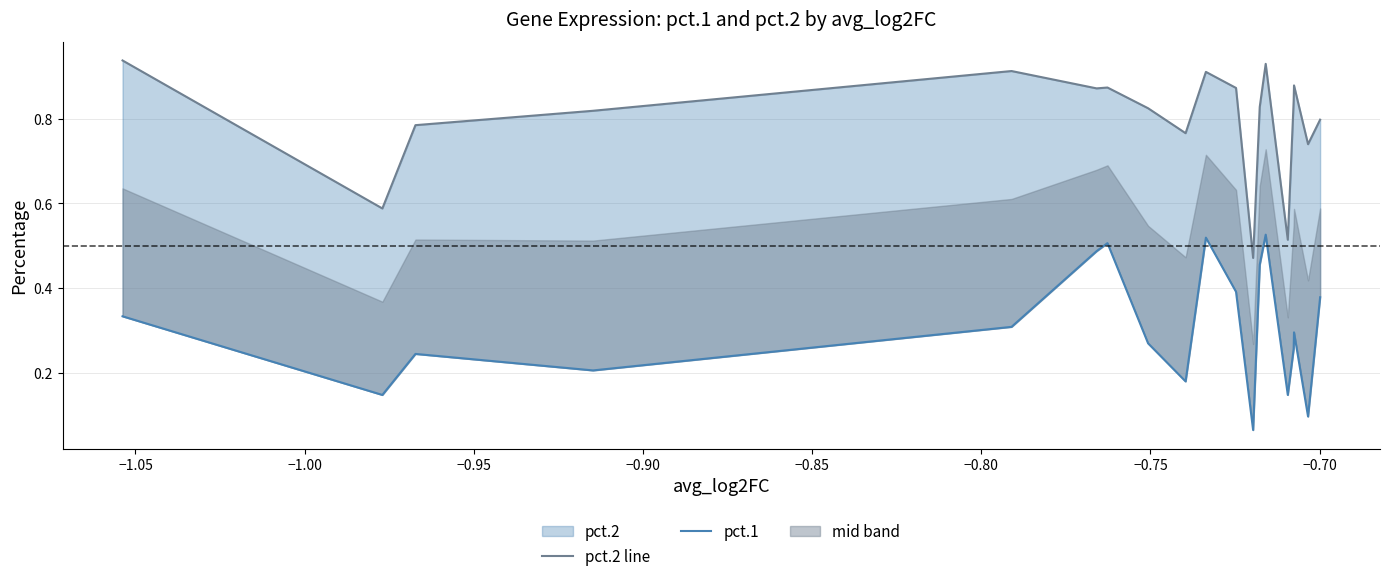

Reading left to right, what are all the values shown in this chart?

pct.2 line: 0.9	0.6	0.8	0.8	0.9	0.9	0.9	0.8	0.8	0.9	0.9	0.5	0.8	0.9	0.5	0.8	0.9	0.7	0.8
pct.1: 0.3	0.1	0.2	0.2	0.3	0.5	0.5	0.3	0.2	0.5	0.4	0.1	0.5	0.5	0.1	0.3	0.3	0.1	0.4